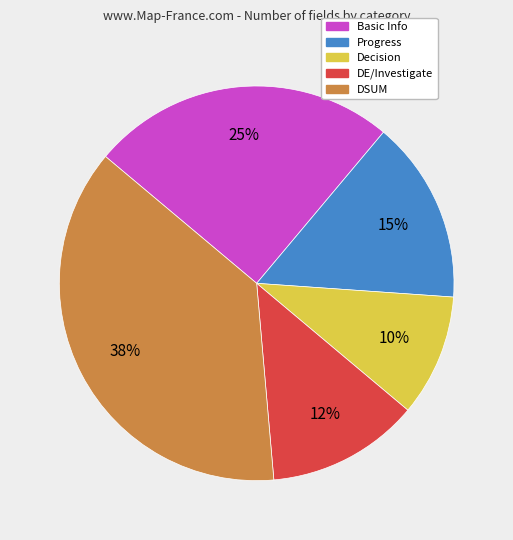

To the nearest percent, what is the difference between the Basic Info and Decision slice percentages?

15%